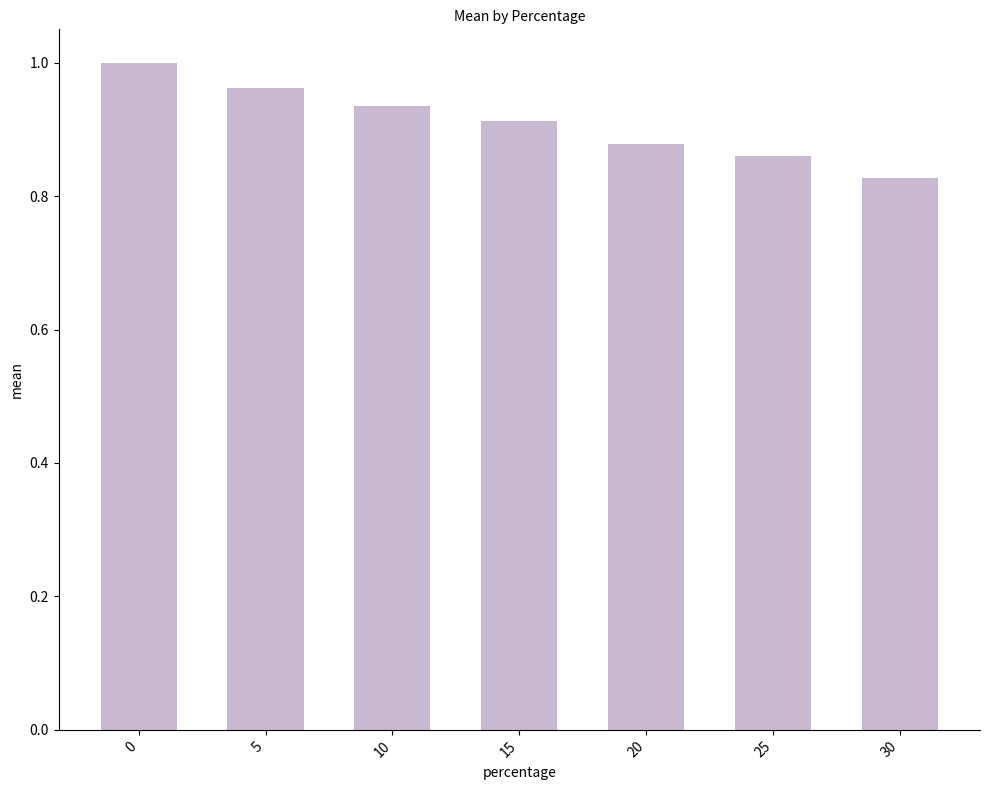

What is the sum of the values at 0 and 15?

1.9